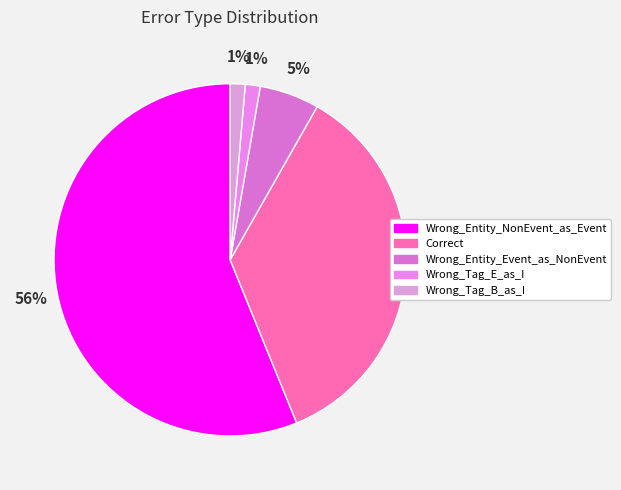

To the nearest percent, what is the difference between the largest and smallest slice percentages?

55%